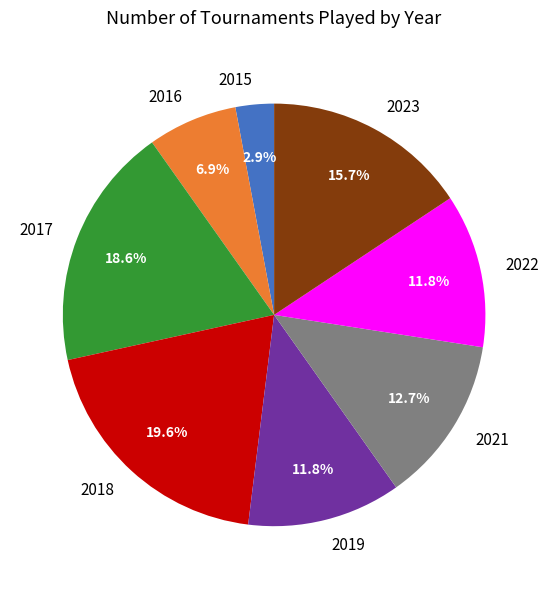

The 2017 slice represents 12% of the pie. True or false?

False